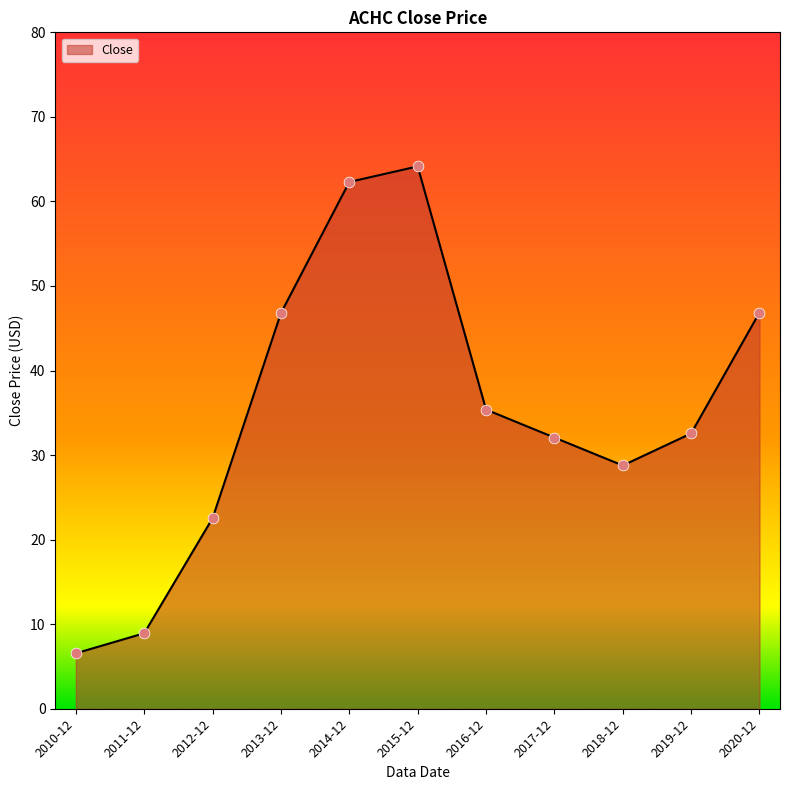

What is the change in value from 2013-12 to 2015-12?

+17.3